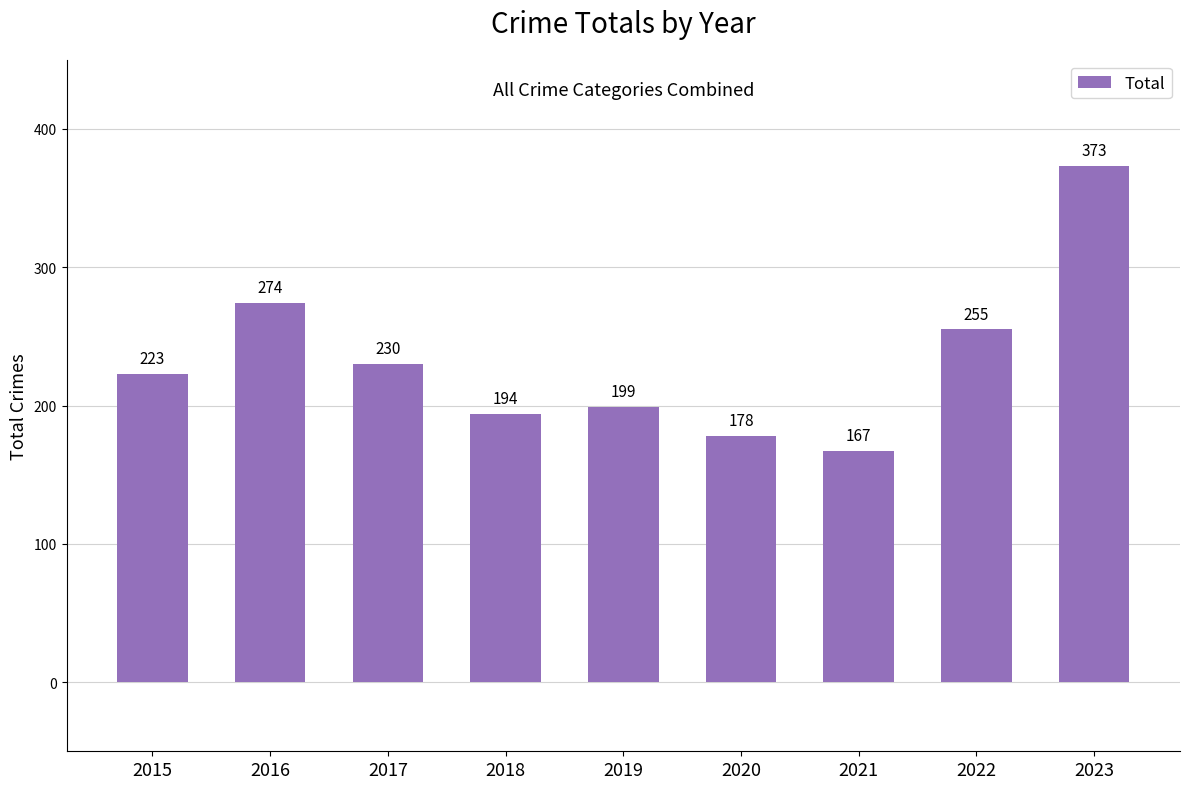

List the labels in order of value, largest first.

2023, 2016, 2022, 2017, 2015, 2019, 2018, 2020, 2021